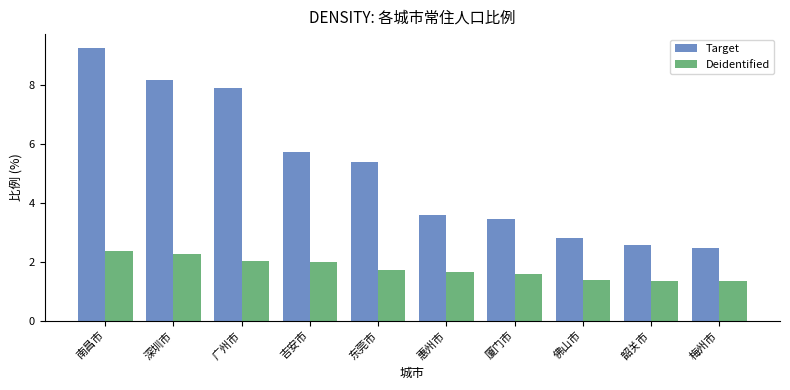

Which series has the widest spread of values?

Target